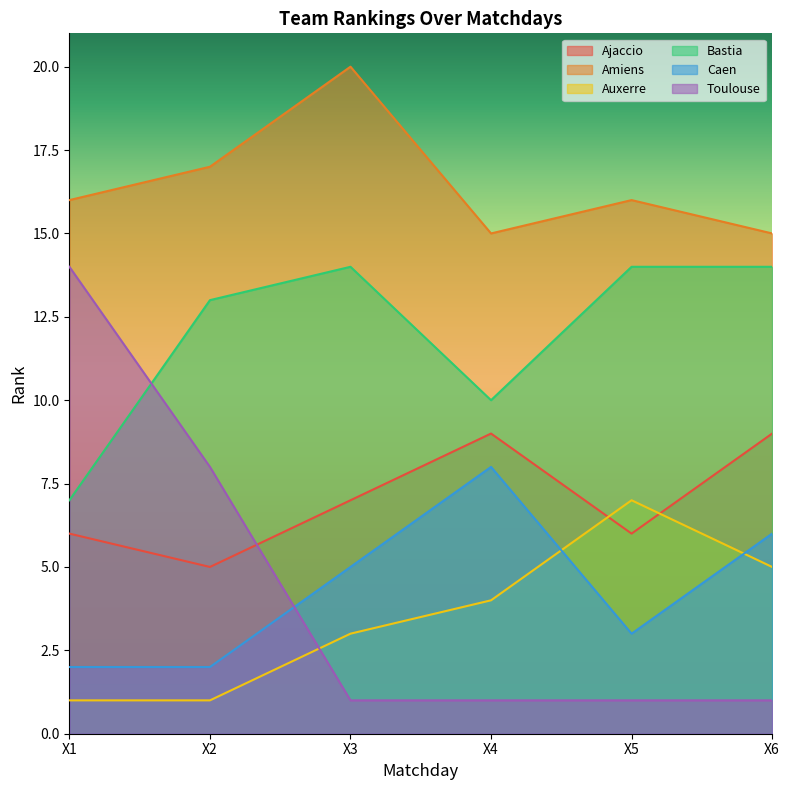

What is the maximum value shown in the chart?

20